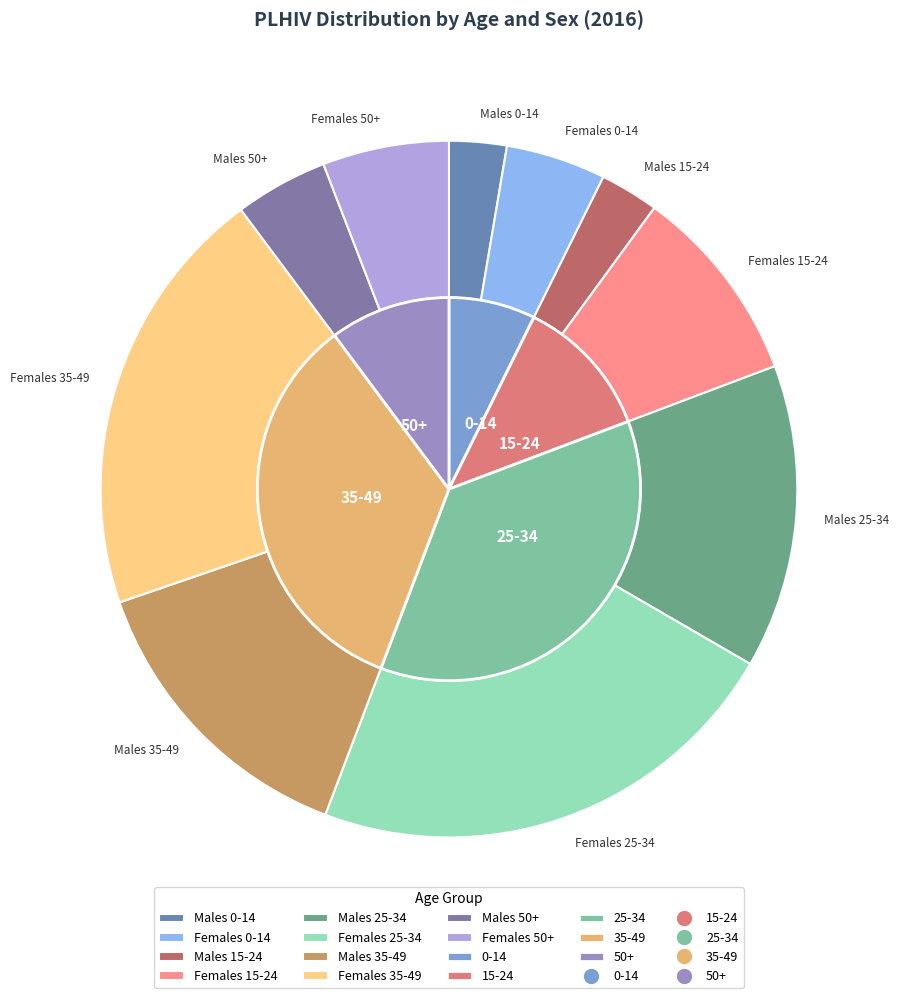

Rank the categories by value from lowest to highest.

Males 0-14, Males 15-24, Males 50+, Females 0-14, Females 50+, Females 15-24, Males 35-49, Males 25-34, Females 35-49, Females 25-34